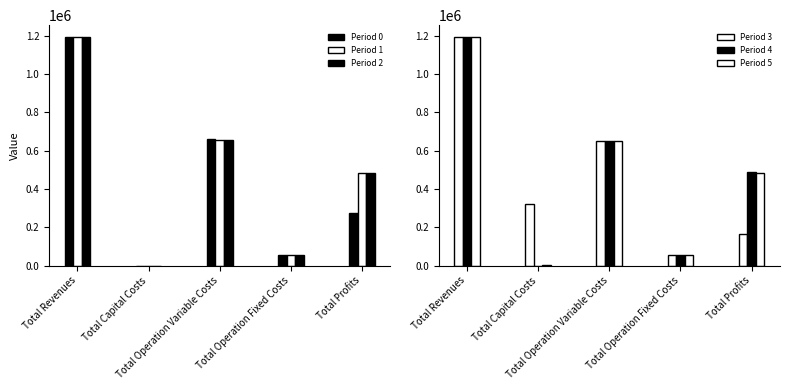

Which series has the widest spread of values?

Period 2